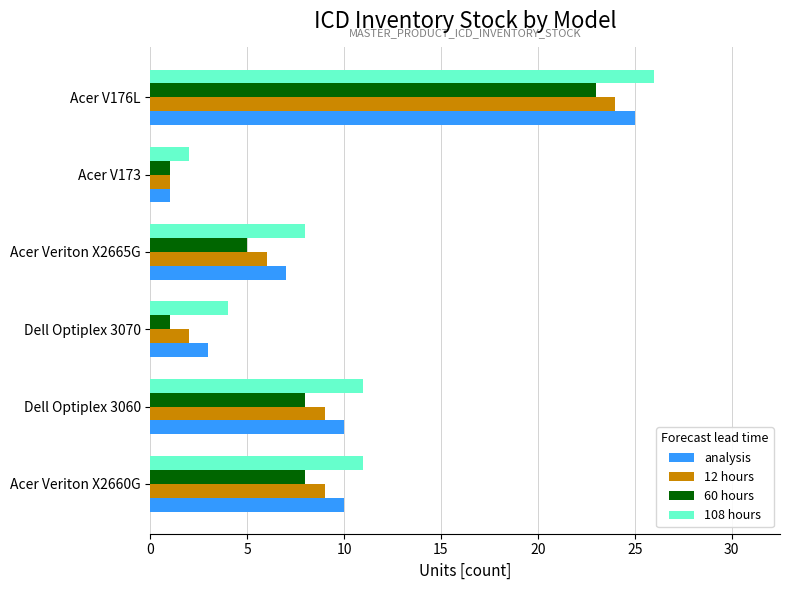

True or false: 60 hours has a value of 0 at Dell Optiplex 3070.

False